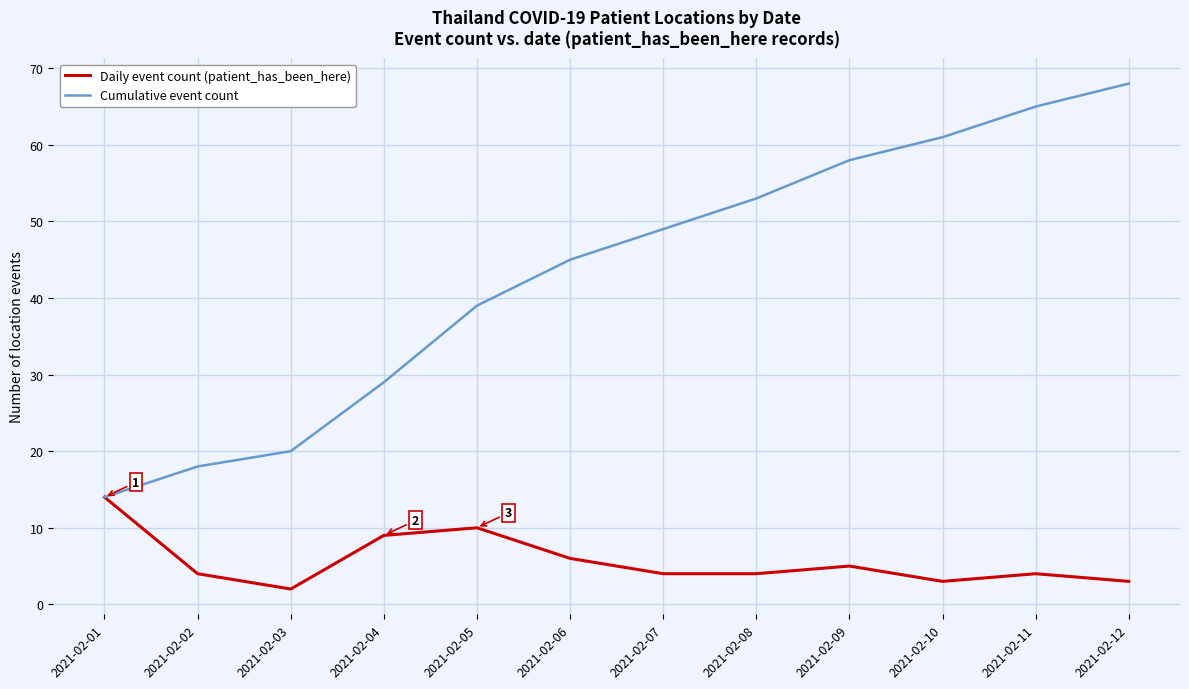

Is the value of Daily event count (patient_has_been_here) at 2021-02-08 greater than the value of Cumulative event count at 2021-02-05?

No